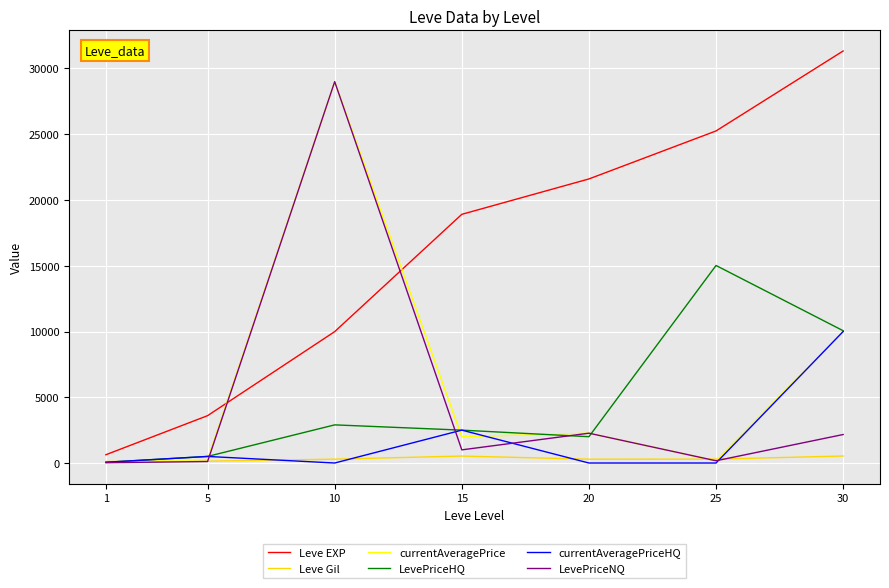

True or false: Leve EXP and currentAveragePrice intersect in this chart.

True